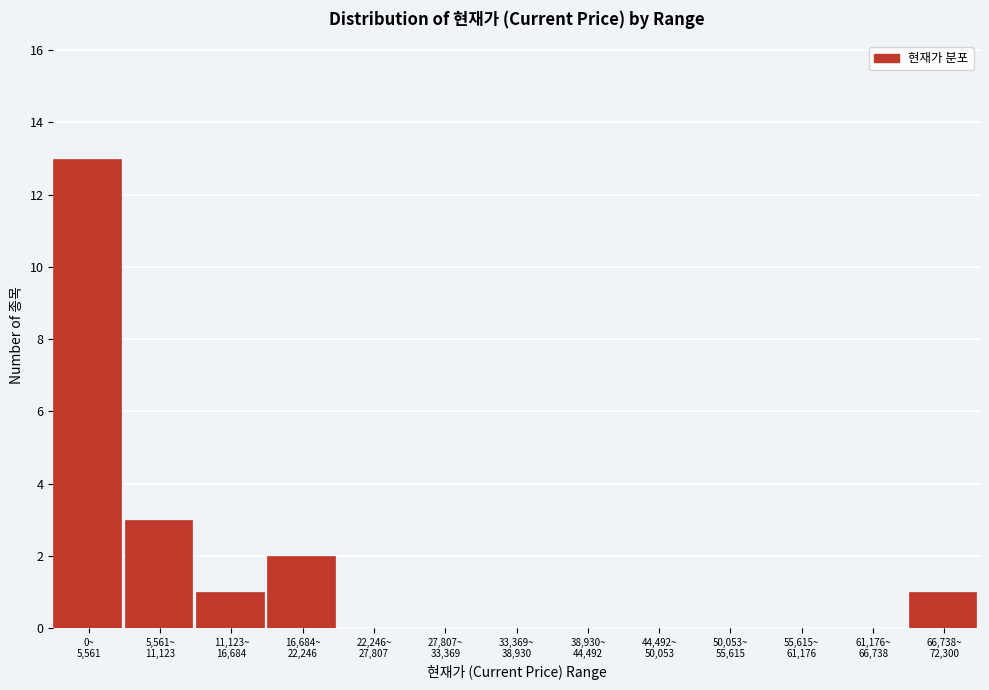

What is the sum of all values?

20